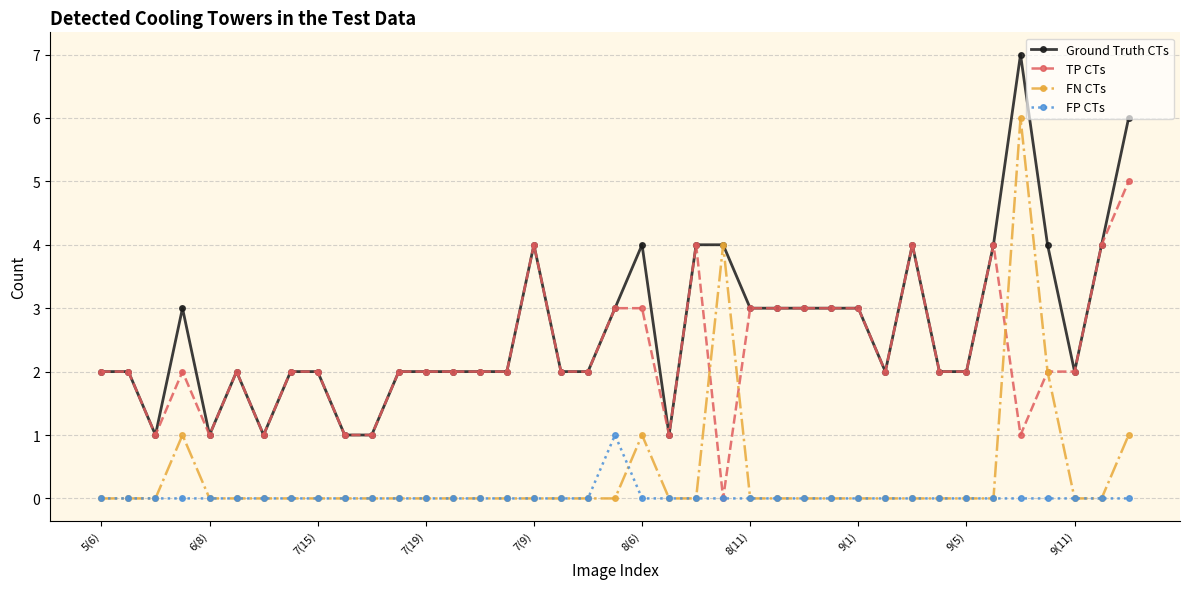

True or false: FP CTs and Ground Truth CTs intersect in this chart.

False